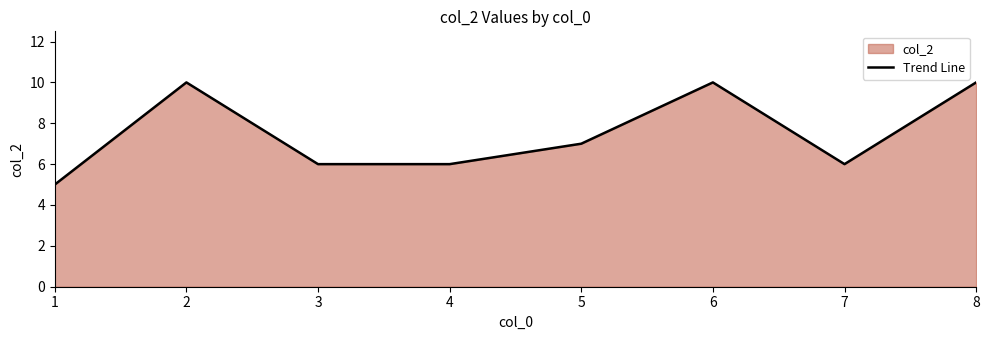

Does the chart display data point markers on the line(s)?

No